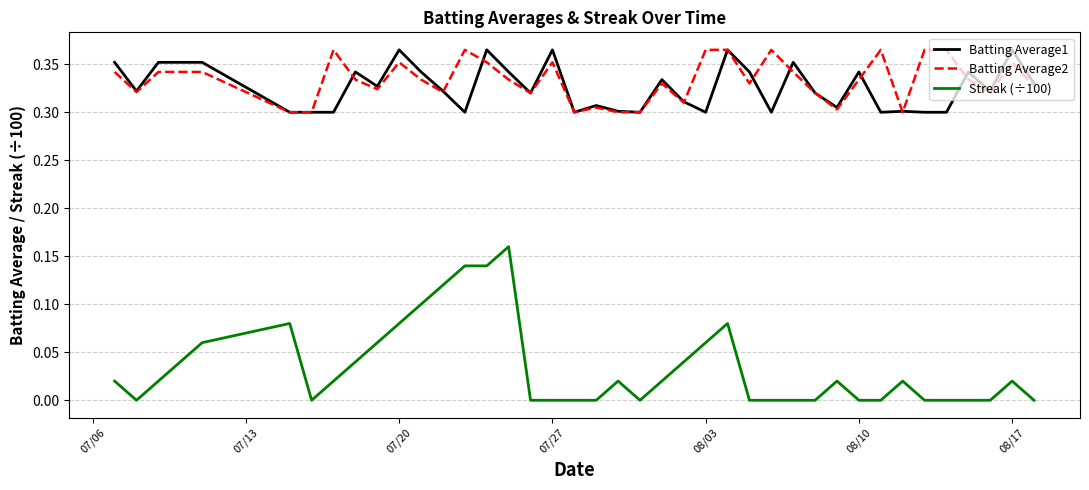

Which series has the widest spread of values?

Streak (÷100)